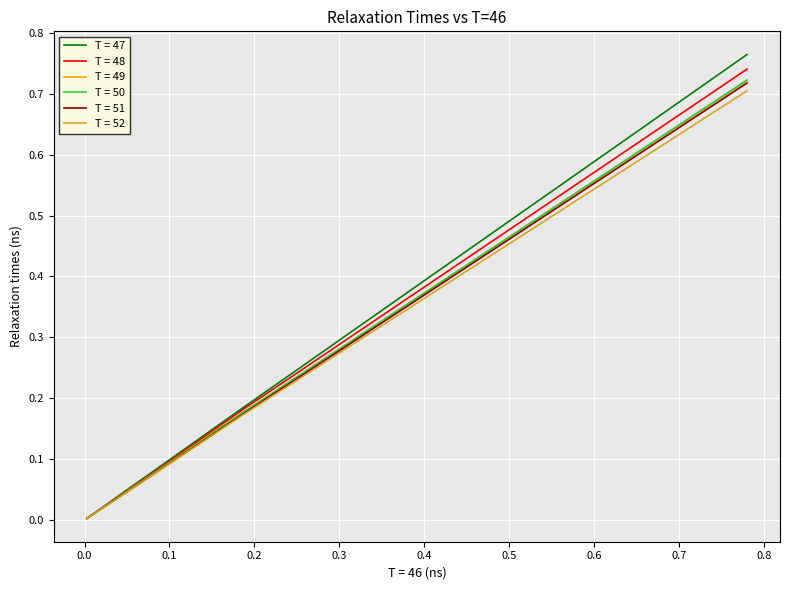

The T = 52 series shows 0.0 at 14. True or false?

False